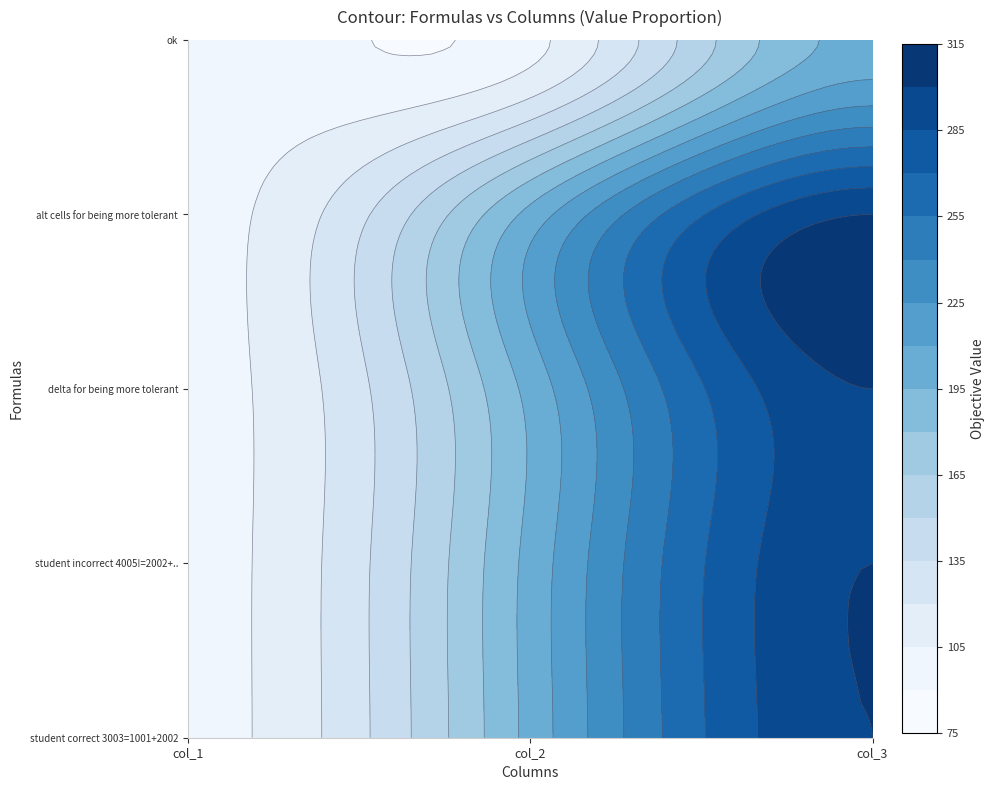

How many series are shown in this chart?

5